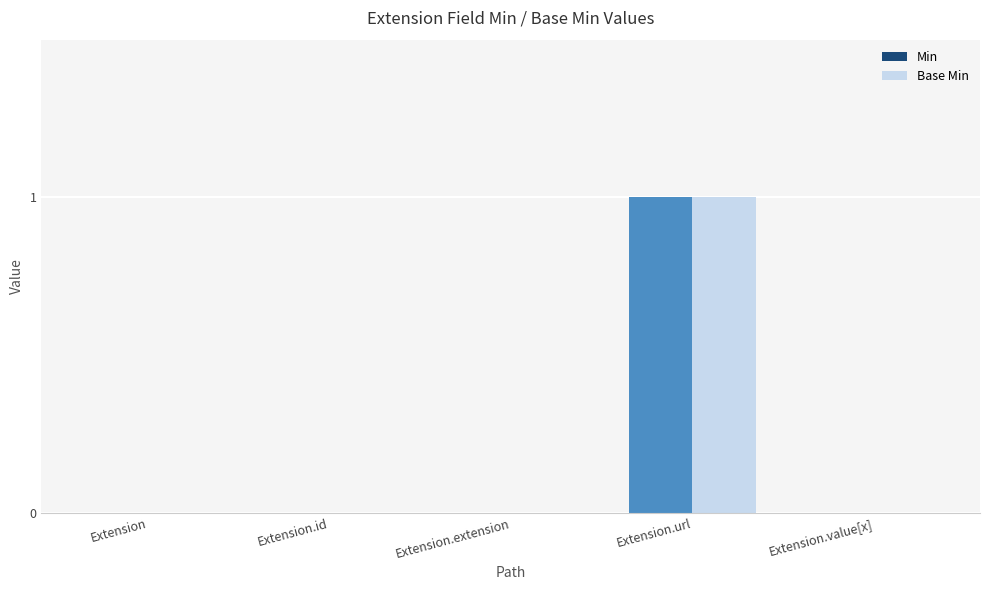

True or false: Base Min has a value of -1 at Extension.value[x].

False